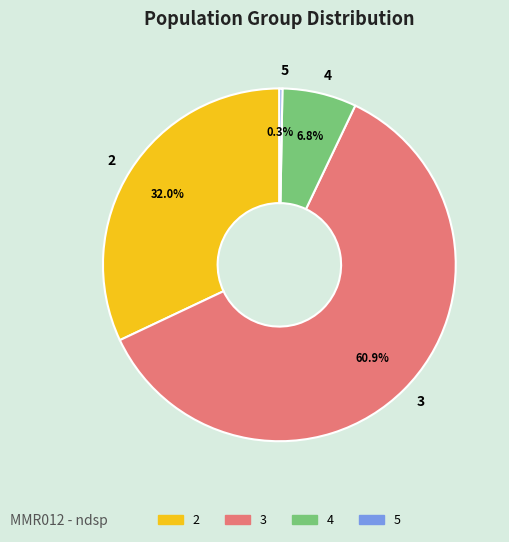

What percentage is the 3 slice, to the nearest percent?

61%